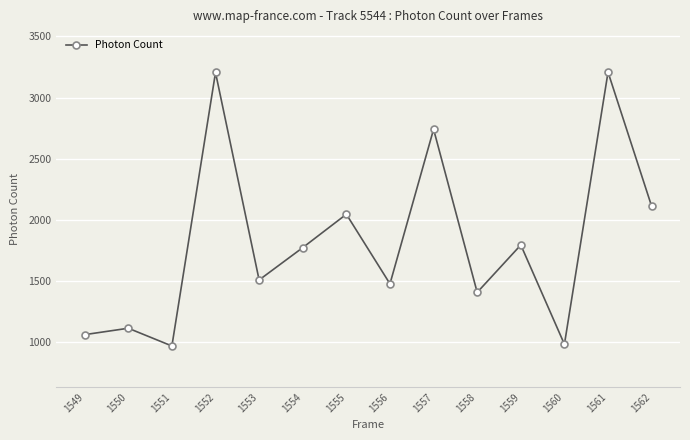

What is the sum of the values at 1549 and 1553?

2573.6